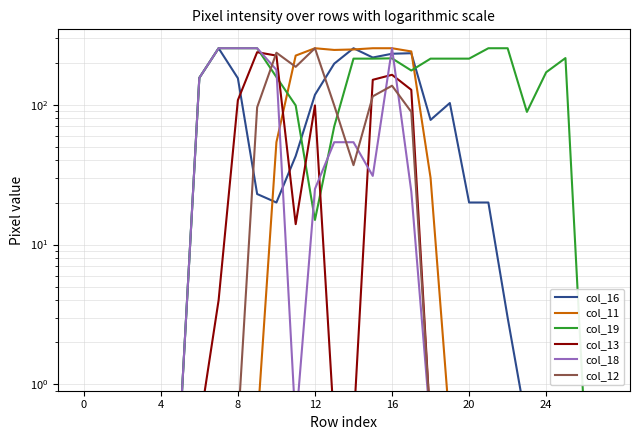

What is the difference between the second highest and minimum values in the col_13 series?

224.5